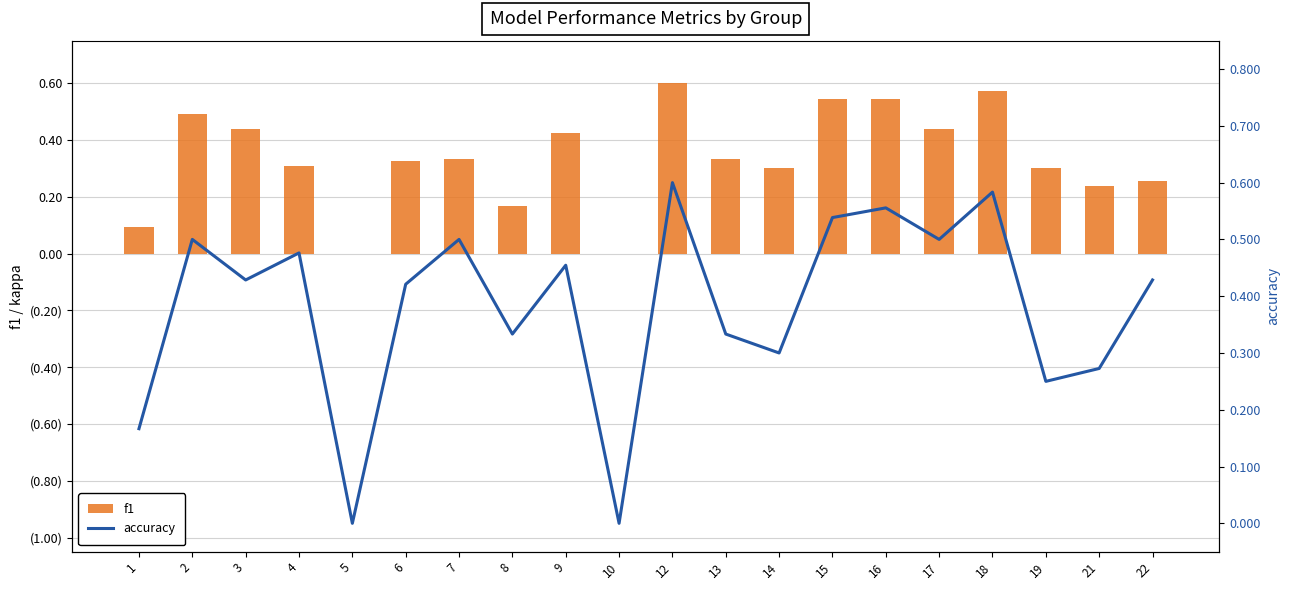

What is the sum of the accuracy values at 7 and 14?

0.8